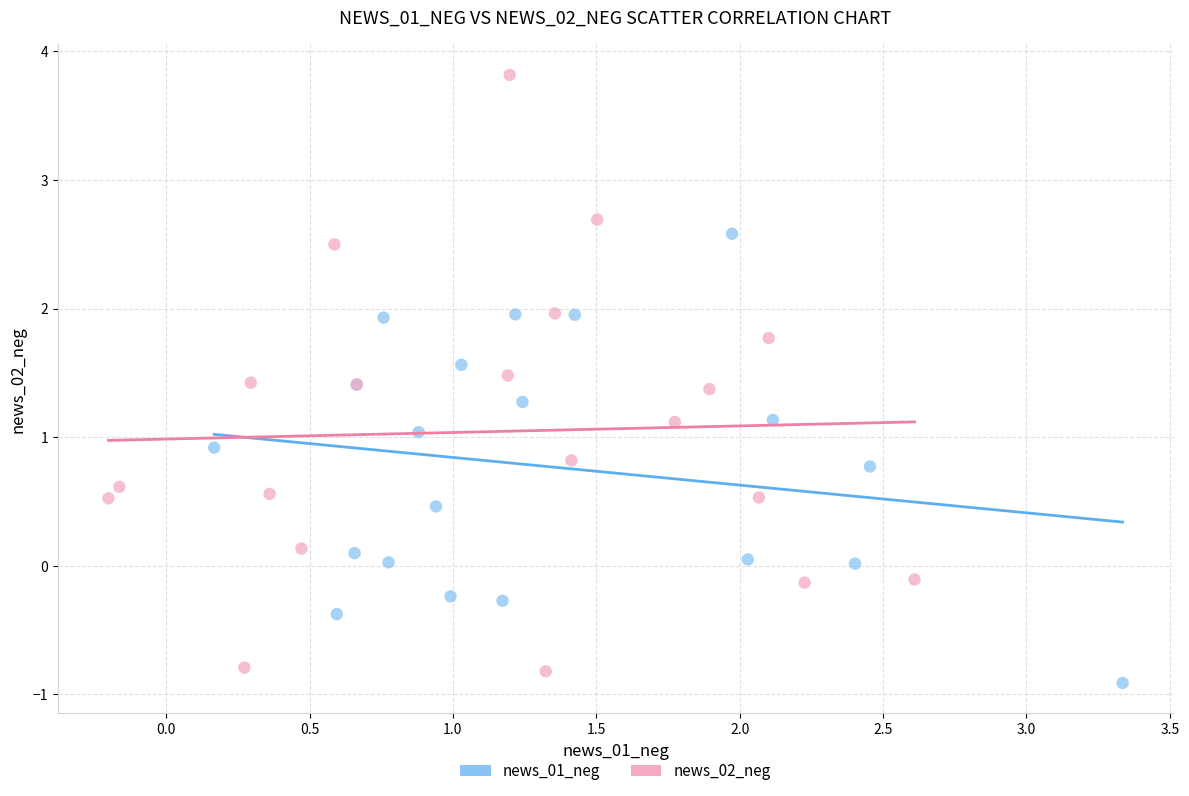

Which series has the largest Y range (max minus min)?

news_02_neg